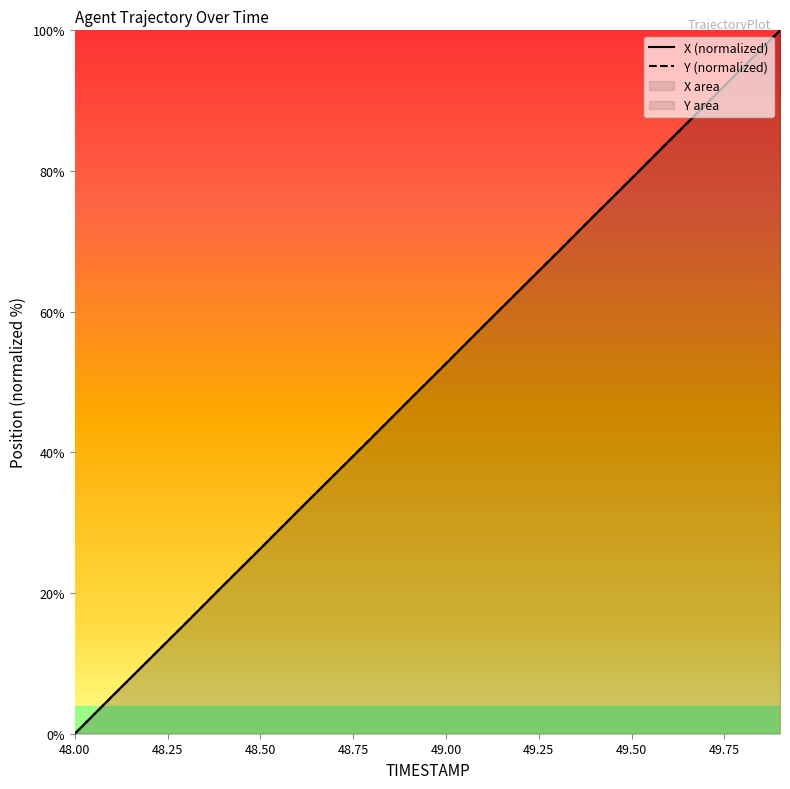

Does the chart display data point markers on the line(s)?

No